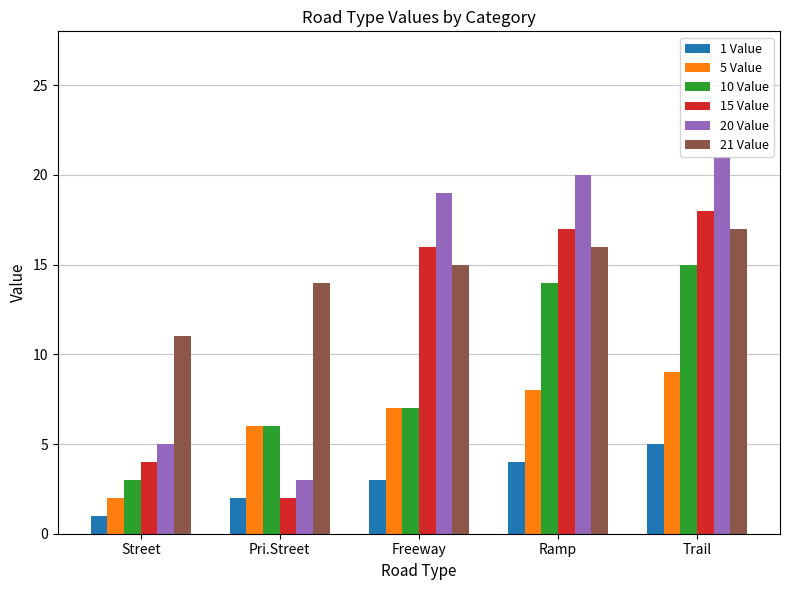

Reading left to right, extract all data points from this chart.

1 Value: Street=1	Pri.Street=2	Freeway=3	Ramp=4	Trail=5
5 Value: Street=2	Pri.Street=6	Freeway=7	Ramp=8	Trail=9
10 Value: Street=3	Pri.Street=6	Freeway=7	Ramp=14	Trail=15
15 Value: Street=4	Pri.Street=2	Freeway=16	Ramp=17	Trail=18
20 Value: Street=5	Pri.Street=3	Freeway=19	Ramp=20	Trail=21
21 Value: Street=11	Pri.Street=14	Freeway=15	Ramp=16	Trail=17